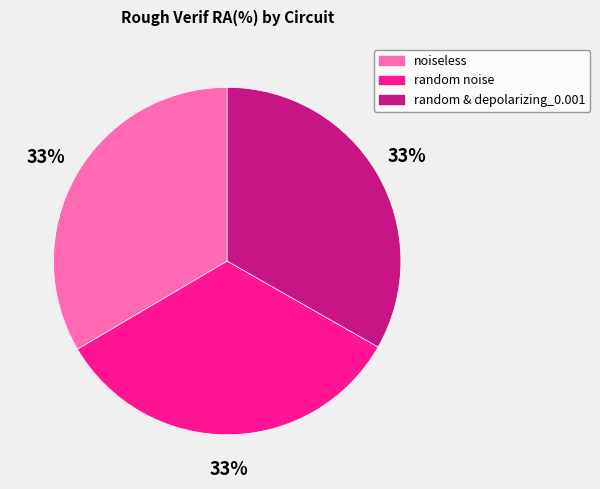

Count the number of slices in the pie.

3